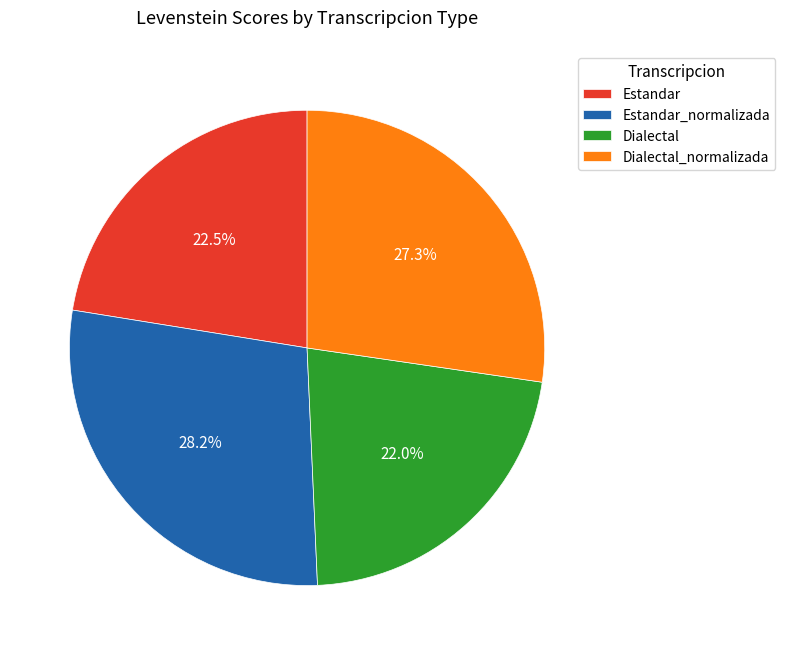

Between Dialectal_normalizada and Estandar_normalizada, which is larger?

Estandar_normalizada